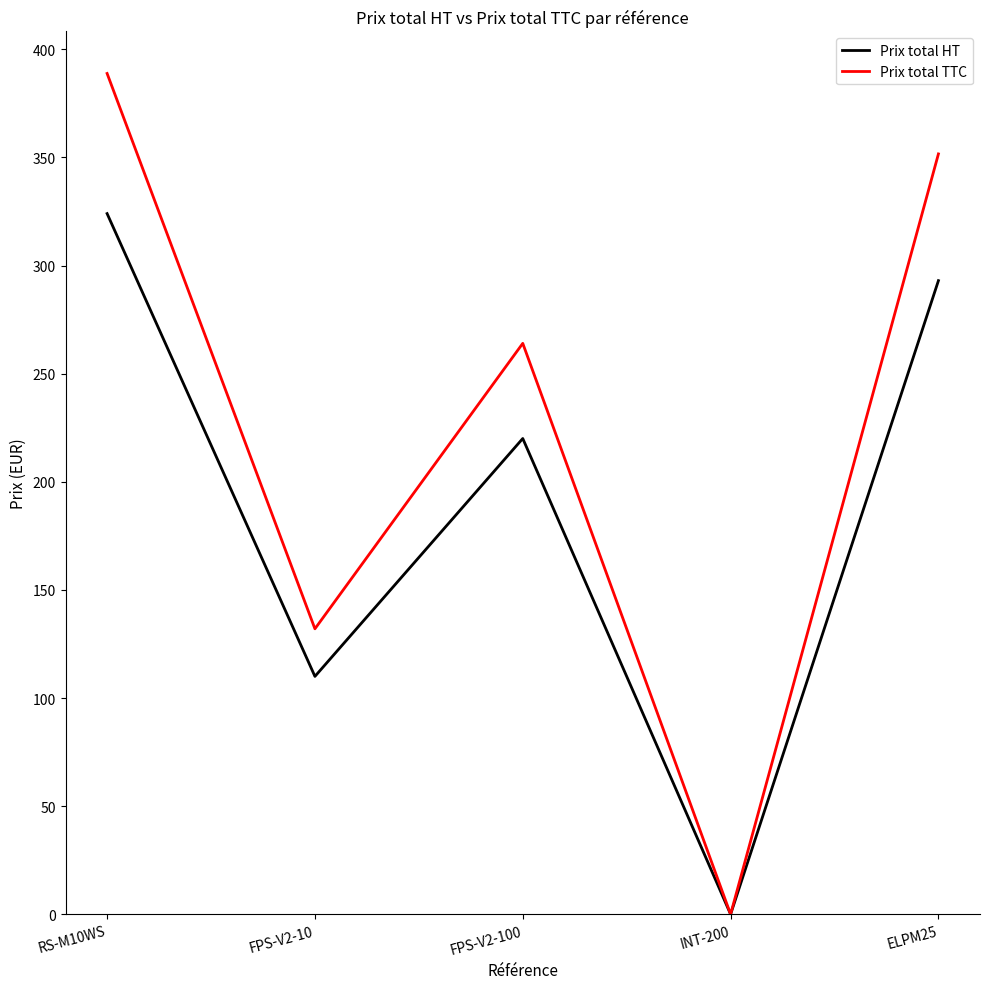

In Prix total HT, how many points are higher than both neighbors (excluding endpoints)?

1